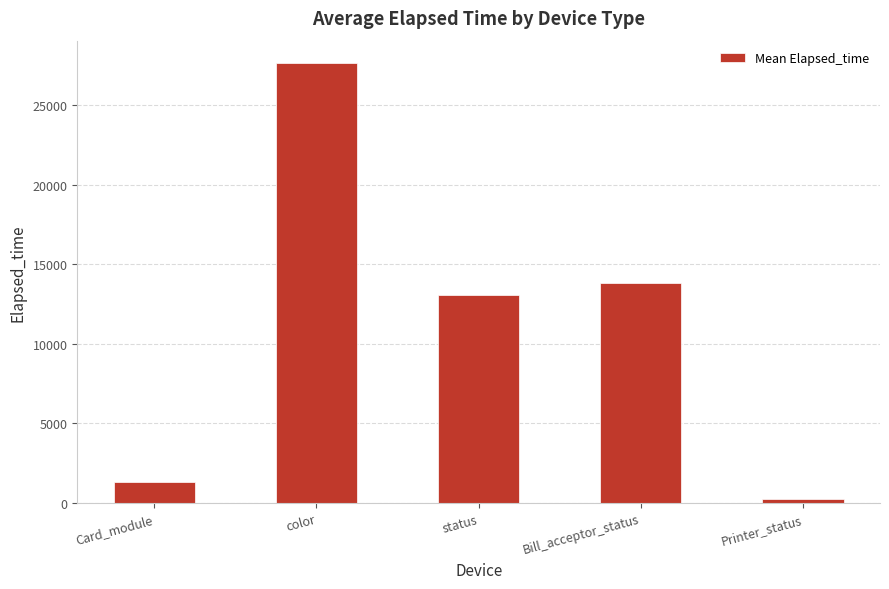

What is the maximum value shown in the chart?

27652.3